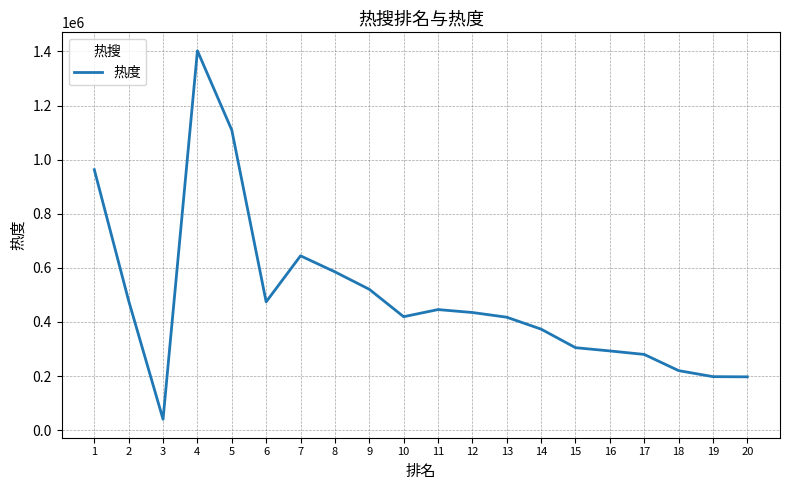

What is the sum of all values?

9804285